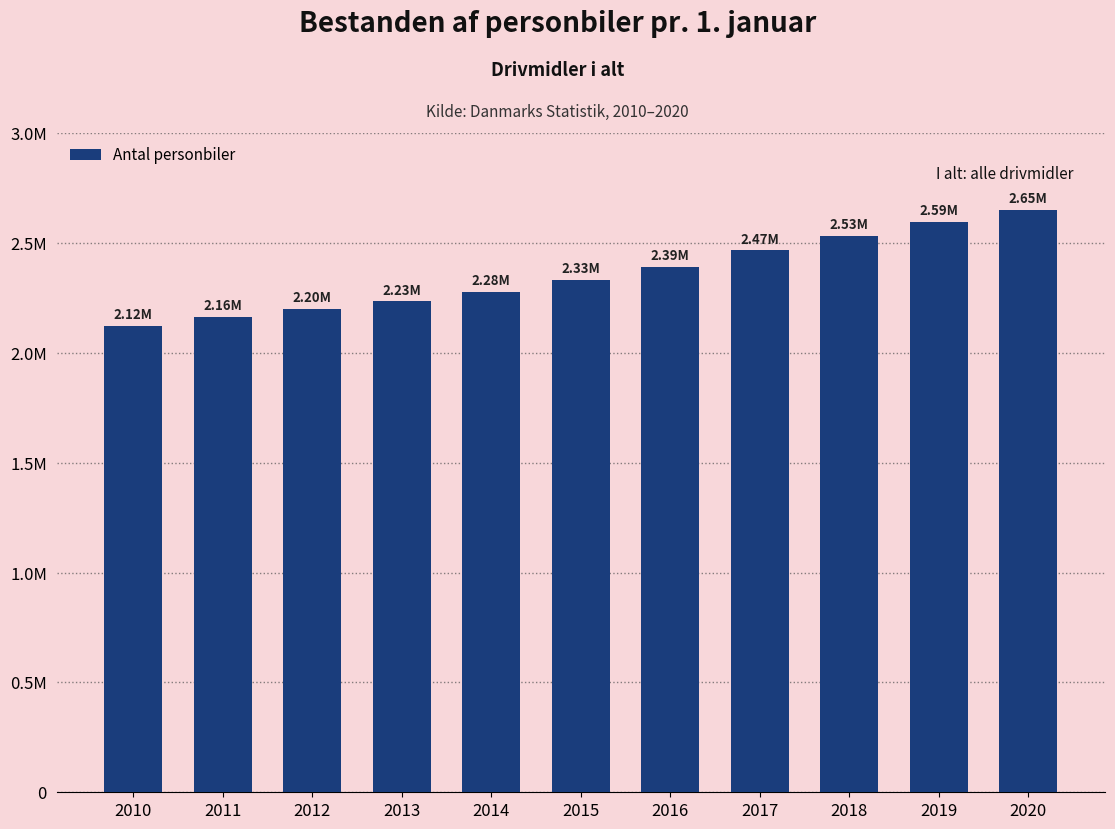

At which label does the data first exceed 2329578?

2016